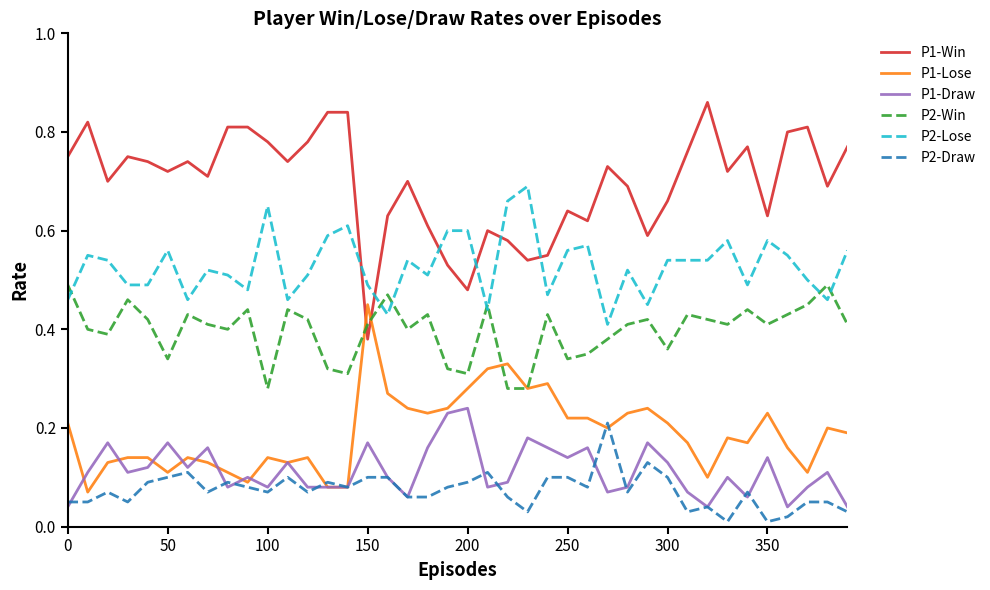

List the series in order of their peak value, lowest first.

P2-Draw, P1-Draw, P1-Lose, P2-Win, P2-Lose, P1-Win